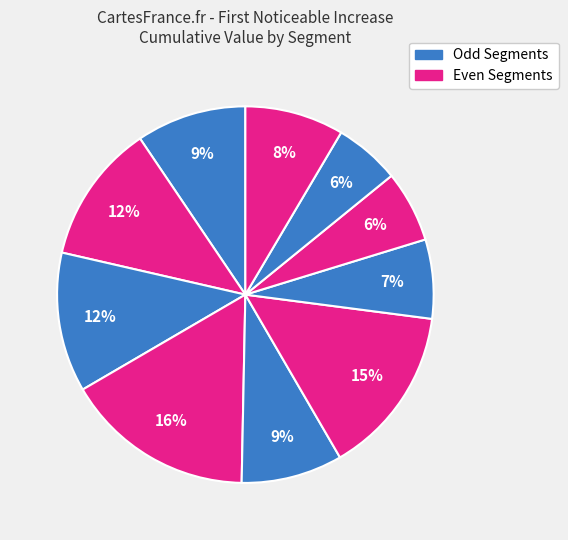

How many slices are in this pie chart?

10